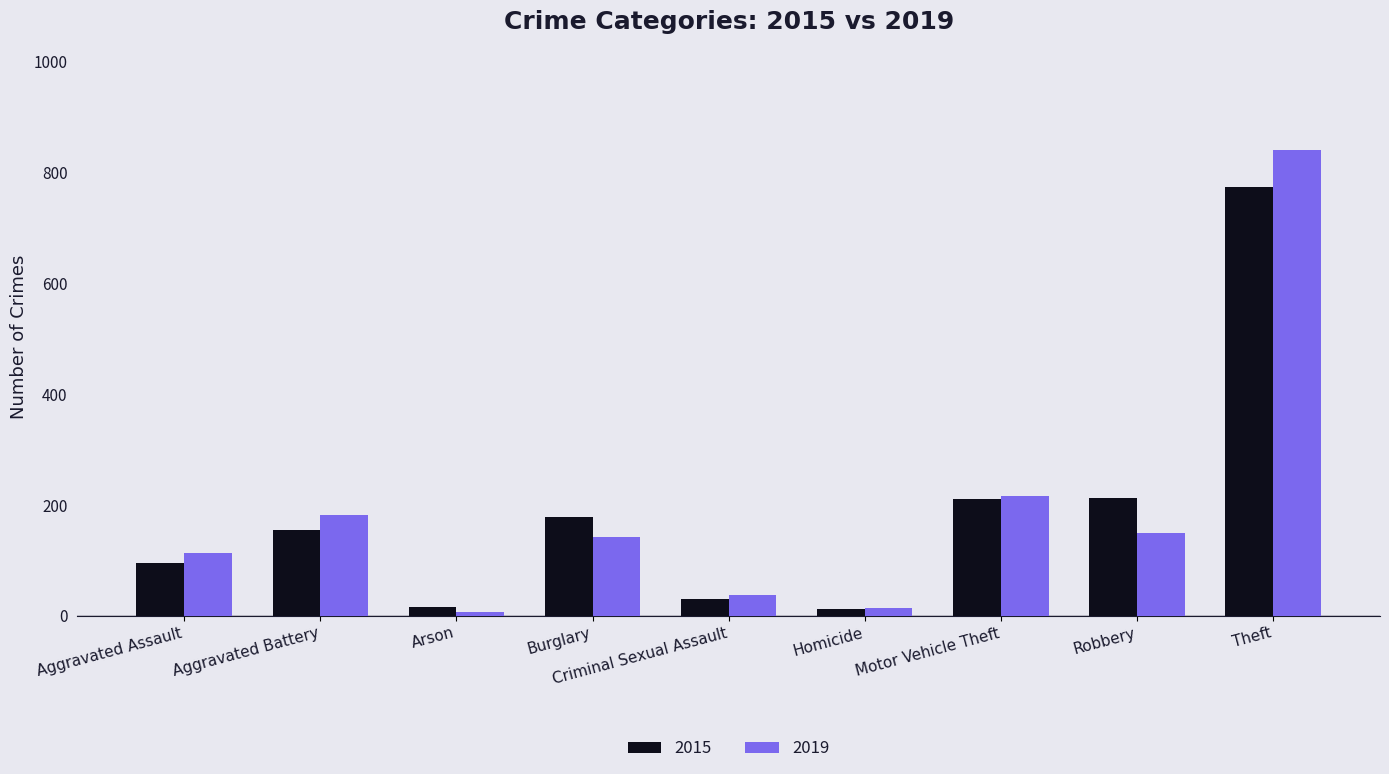

Which category has the highest value in the 2015 series?

Theft